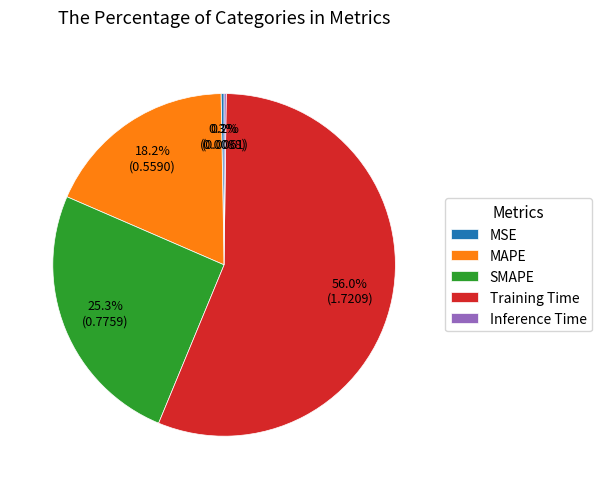

Does any single category account for the majority?

Yes